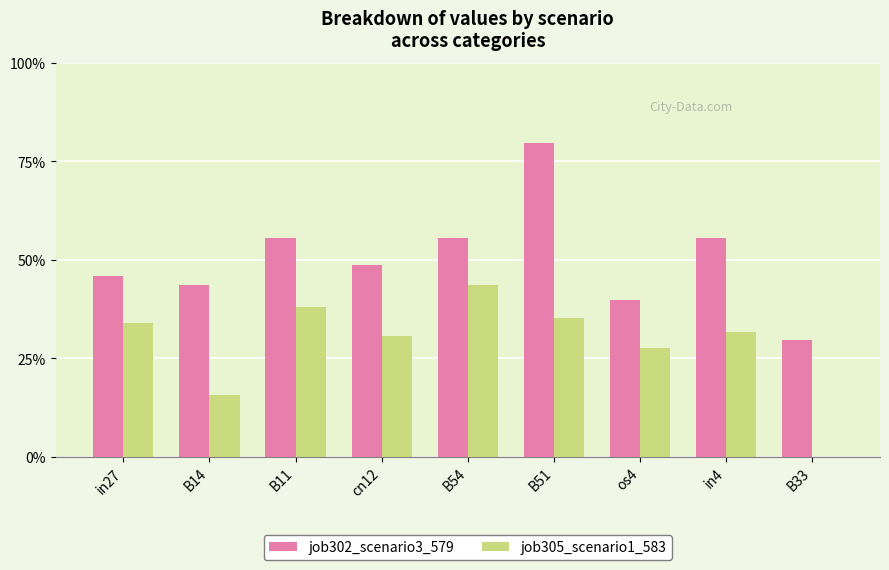

What are all the series names shown in the legend?

job302_scenario3_579, job305_scenario1_583